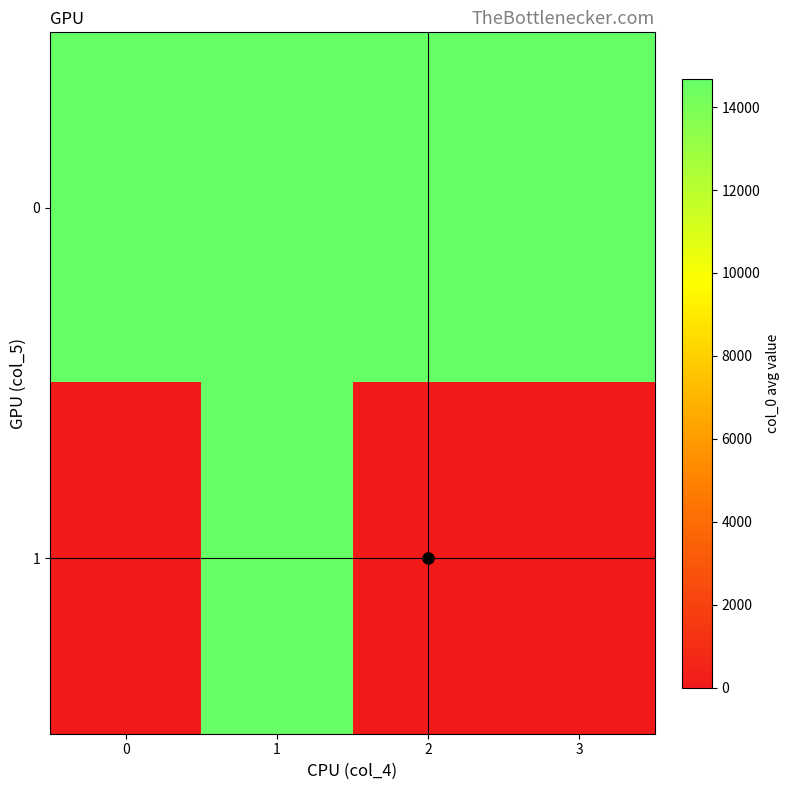

Which series changed the most between 1 and 2?

1